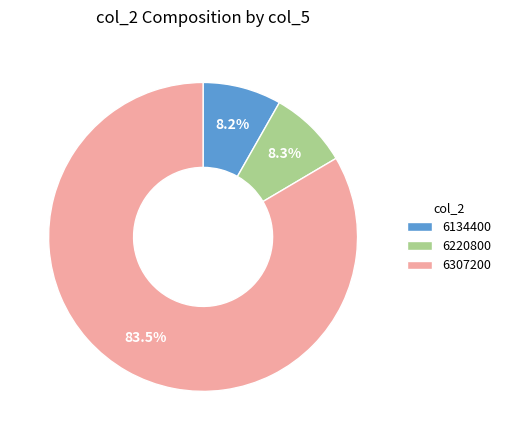

What is the majority slice?

6307200